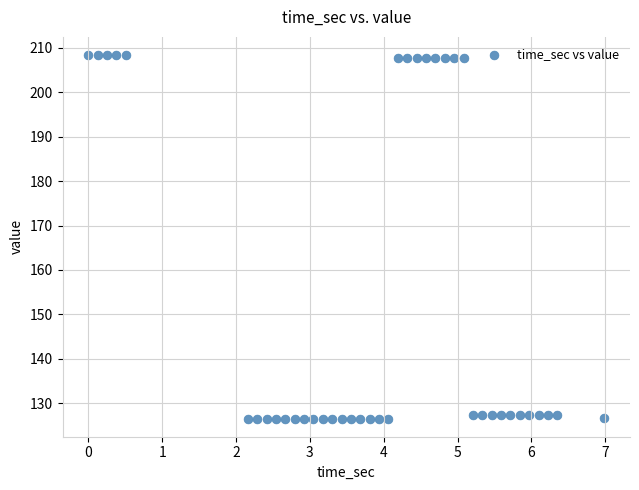

What is the range of Y values (max minus min)?

81.8